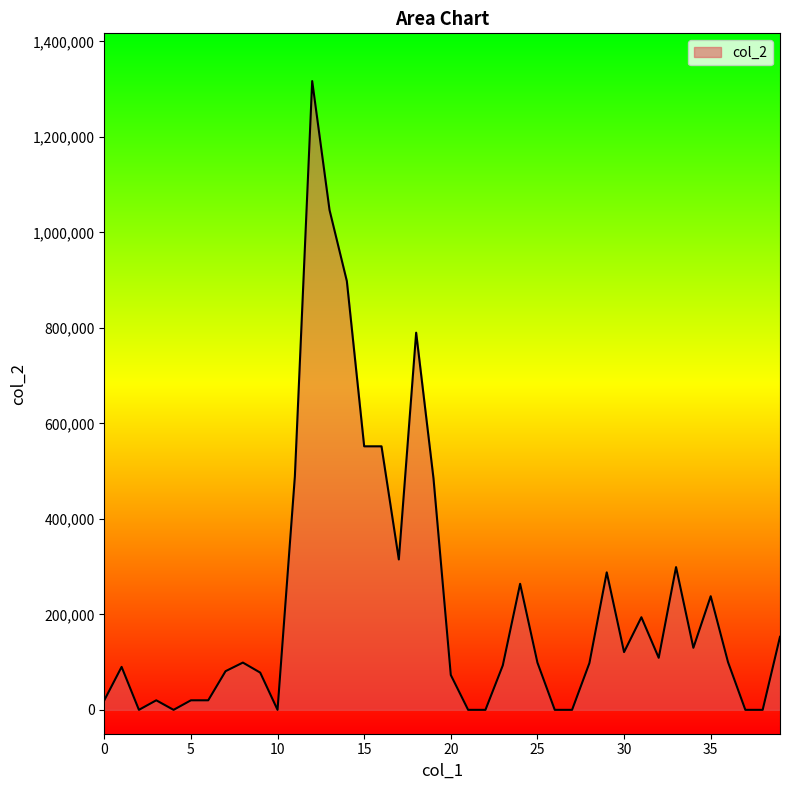

What is the difference between the maximum and minimum values?

1317000